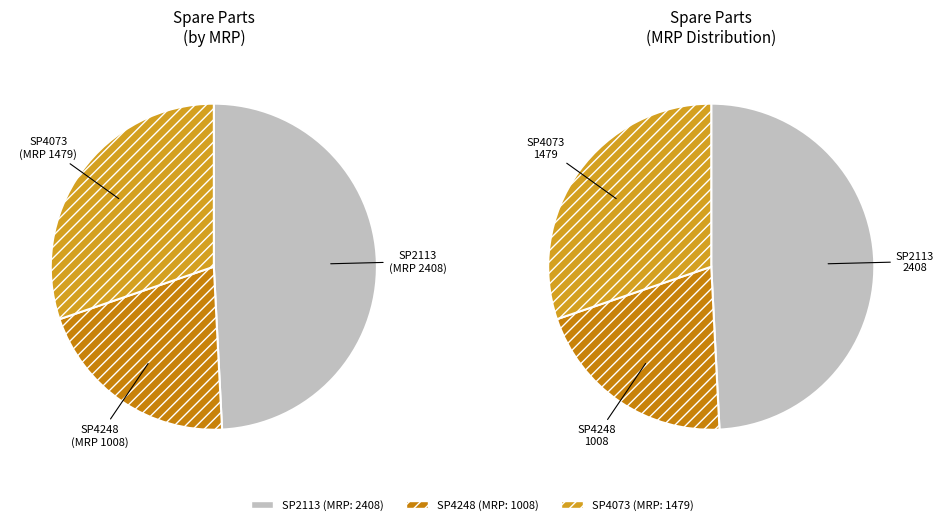

To the nearest percent, what is the average slice percentage?

33%